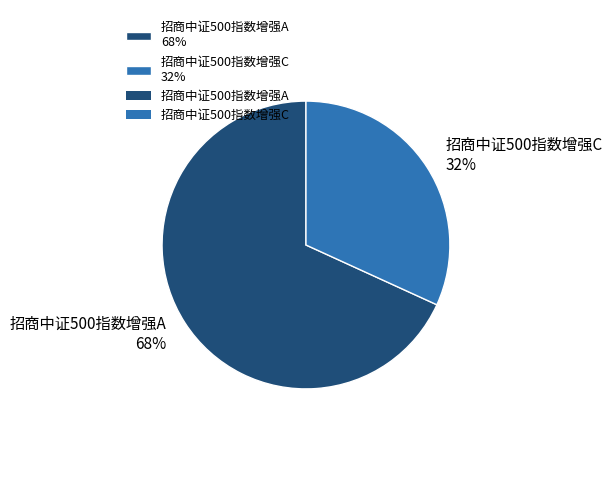

What percentage is the 招商中证500指数增强C slice, to the nearest percent?

32%